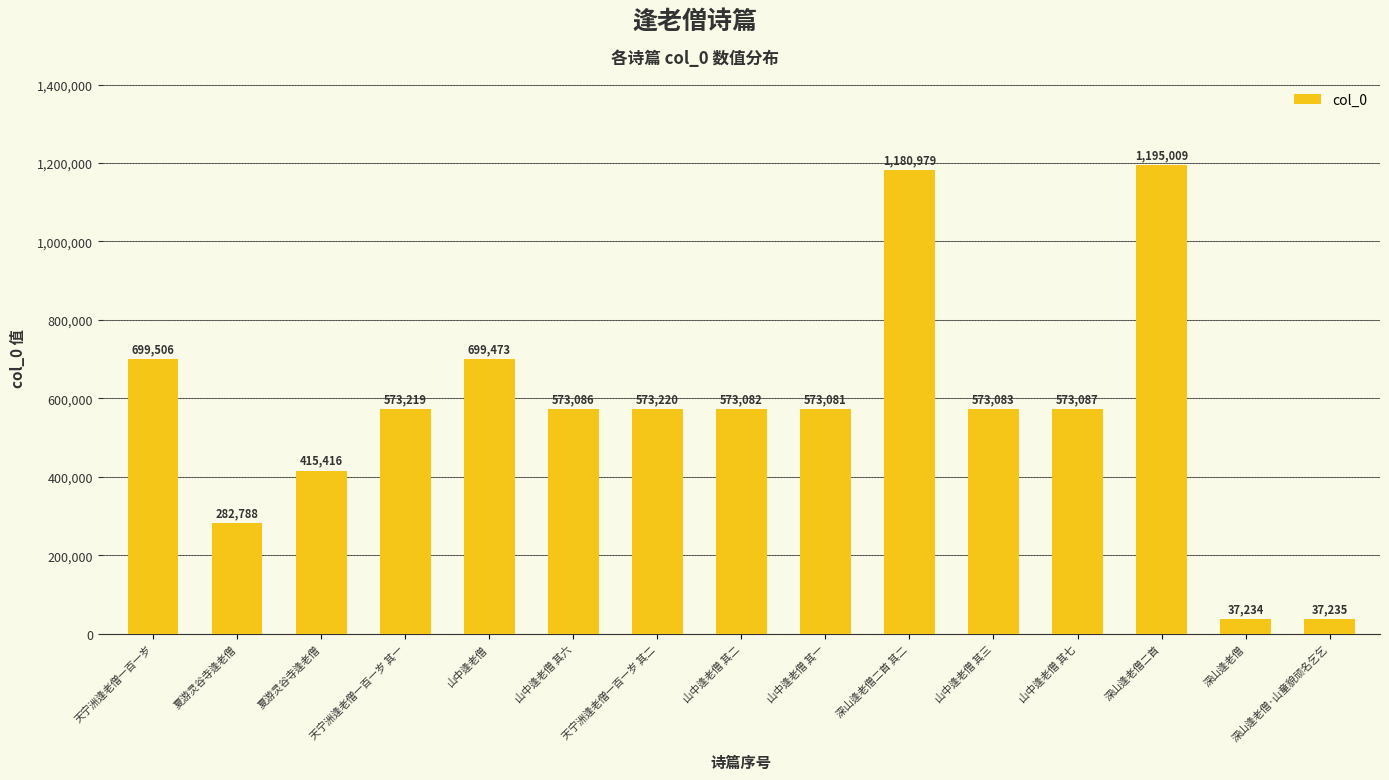

List the labels in order of value, largest first.

深山逢老僧二首, 深山逢老僧二首 其二, 天宁洲逢老僧一百一岁, 山中逢老僧, 天宁洲逢老僧一百一岁 其二, 天宁洲逢老僧一百一岁 其一, 山中逢老僧 其七, 山中逢老僧 其六, 山中逢老僧 其三, 山中逢老僧 其二, 山中逢老僧 其一, 夏游灵谷寺逢老僧, 夏游灵谷寺逢老僧, 深山逢老僧·山童貌顽名乞乞, 深山逢老僧